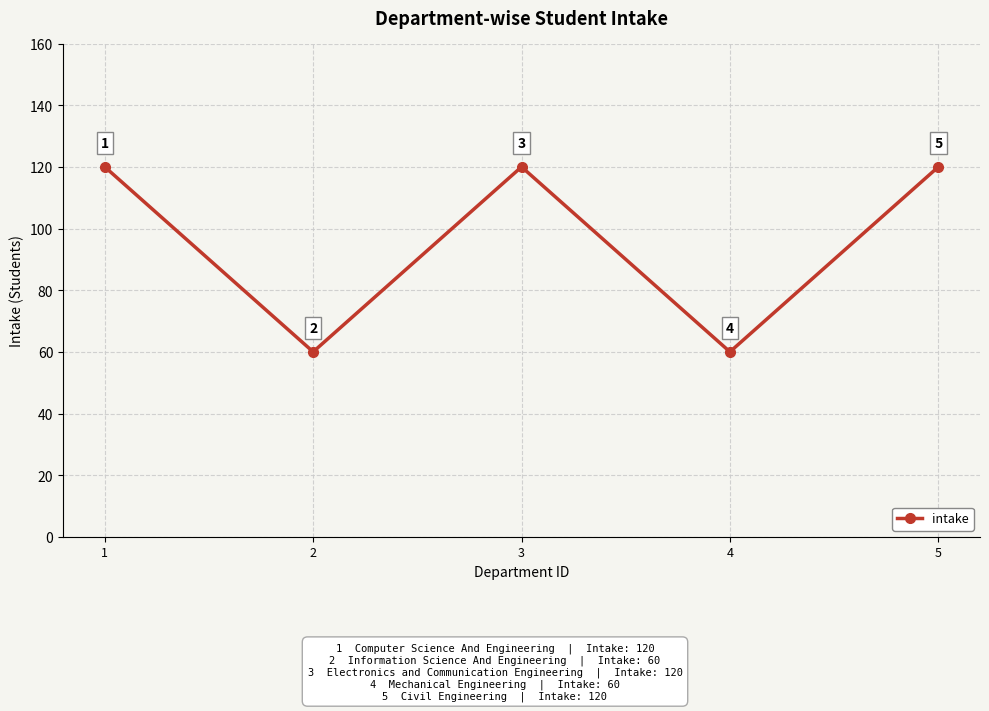

Read the value at 2, to the nearest 5.

60